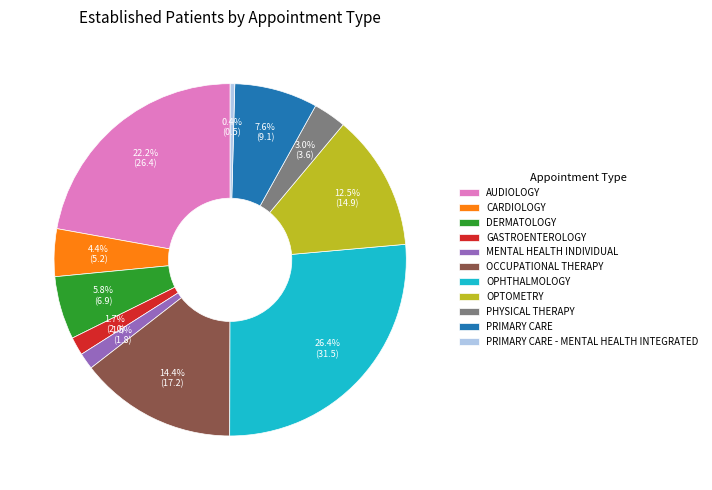

How many segments does this pie chart have?

11